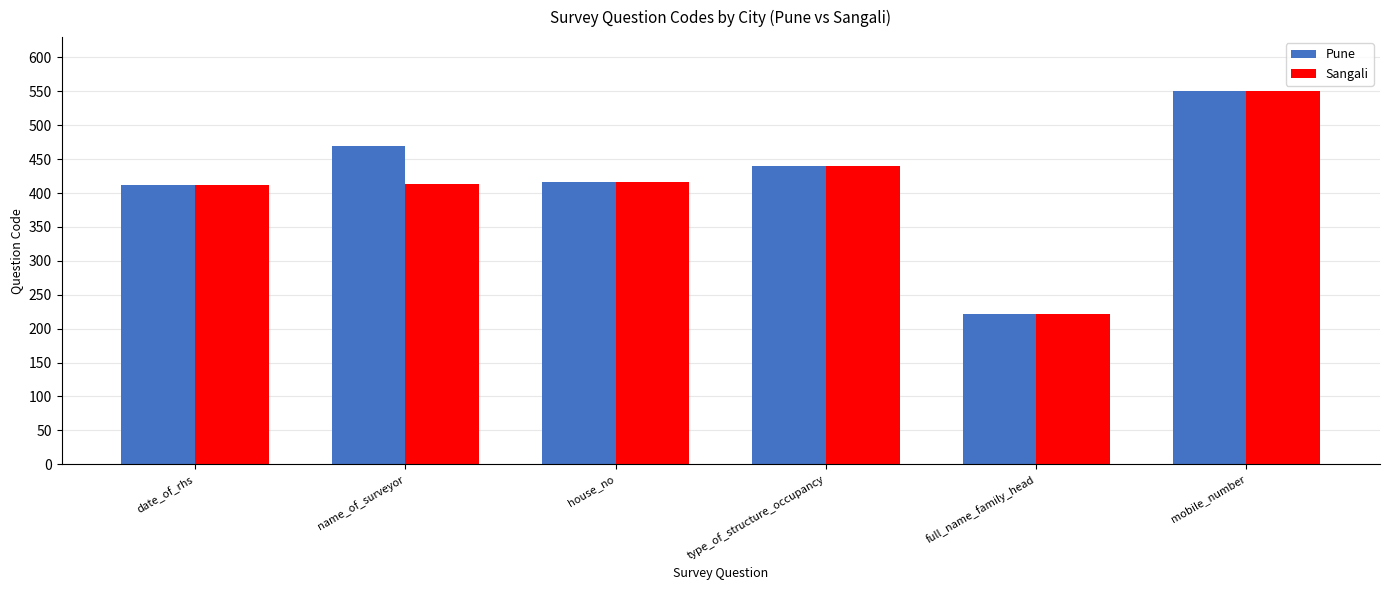

Read the Sangali value at full_name_family_head.

222